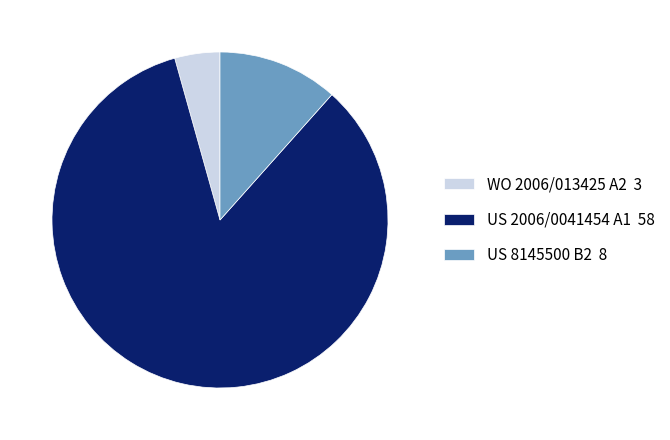

Rank the categories by value from highest to lowest.

US 2006/0041454 A1 58, US 8145500 B2 8, WO 2006/013425 A2 3